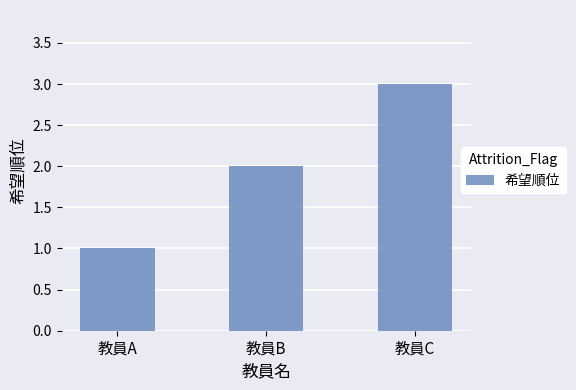

Which has a higher value, 教員C or 教員A?

教員C